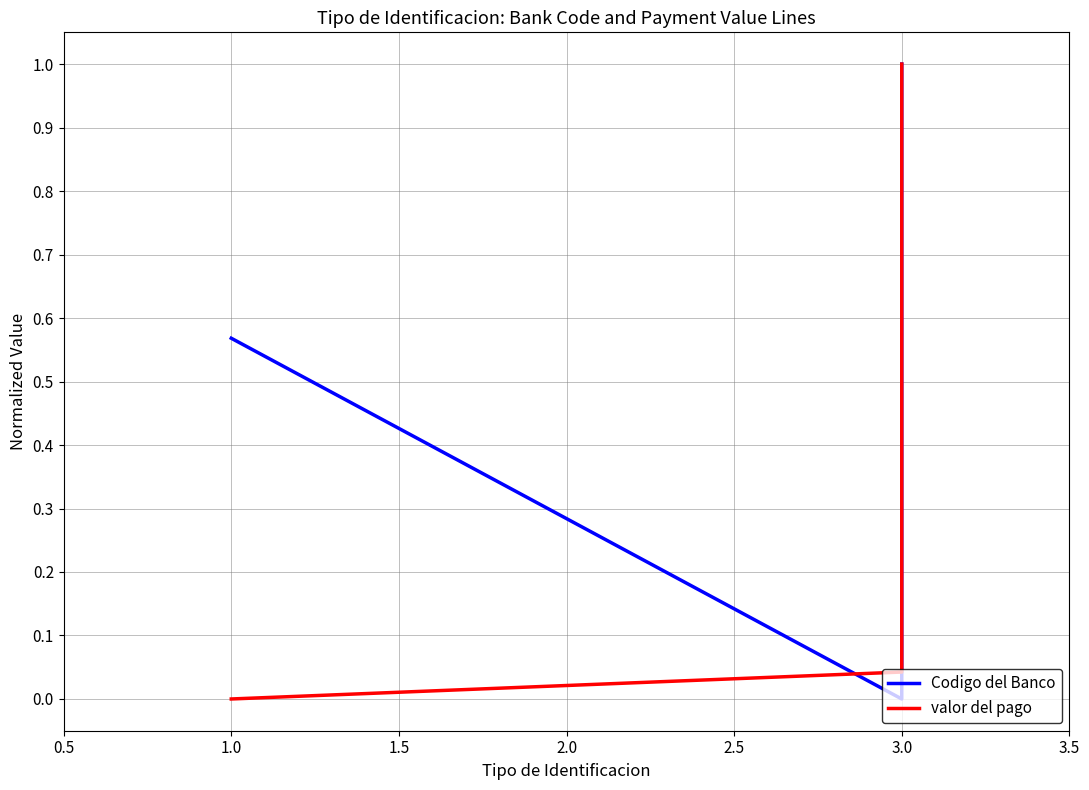

Reading left to right, list all the values displayed in this chart.

Codigo del Banco: 0.6	0.0	1.0
valor del pago: 0.0	0.0	1.0